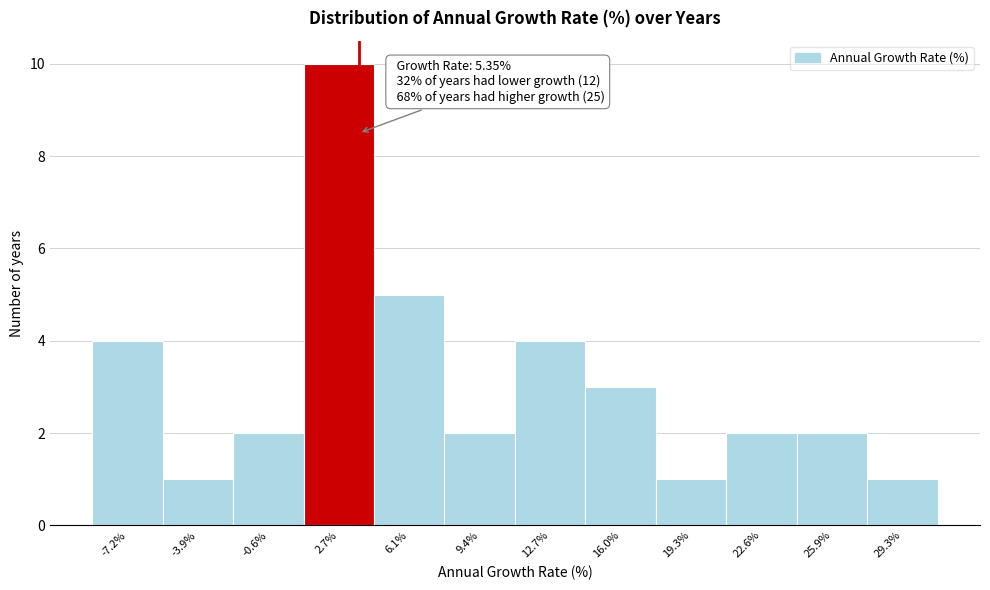

Reading left to right, what are all the values shown in this chart?

4	1	2	10	5	2	4	3	1	2	2	1